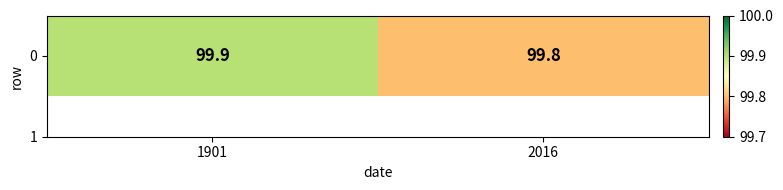

List the labels in order of value, smallest first.

2016, 1901